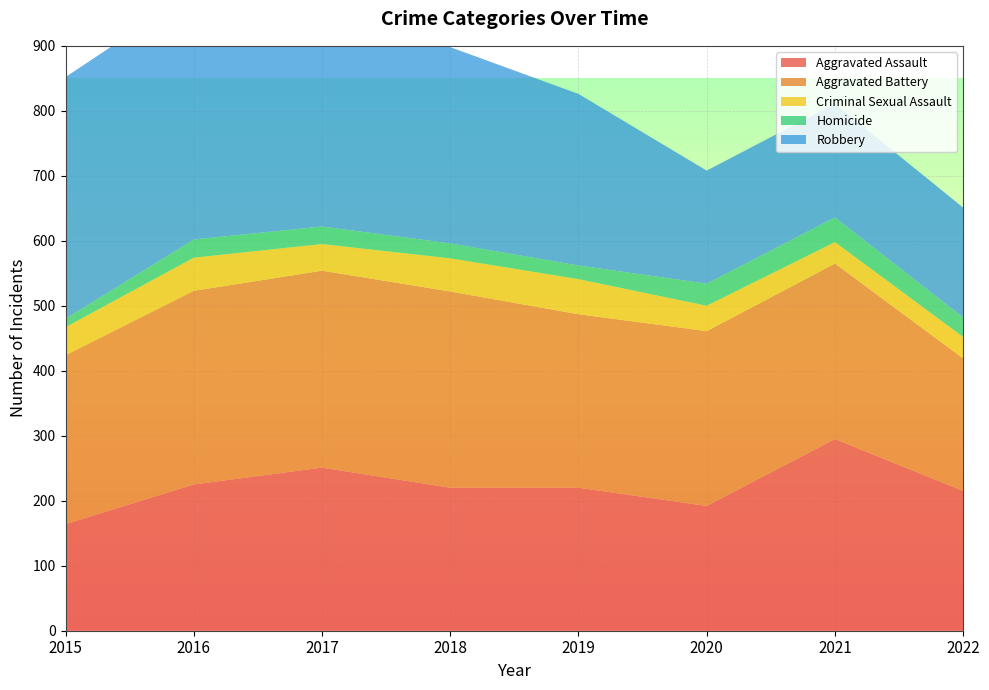

Reading left to right, extract all data points from this chart.

Aggravated Assault: 164	225	251	220	220	192	295	215
Aggravated Battery: 260	298	303	302	267	269	270	204
Criminal Sexual Assault: 43	51	41	51	54	39	33	33
Homicide: 13	28	27	23	21	34	38	30
Robbery: 372	381	356	302	264	174	175	169